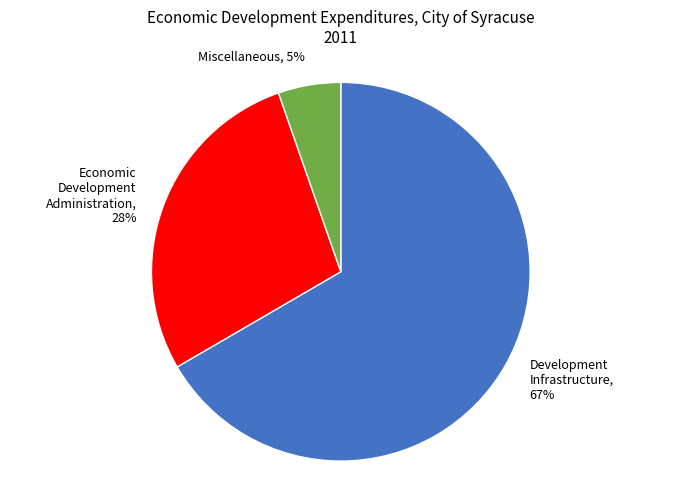

Rank the categories by value from lowest to highest.

Miscellaneous, Economic Development Administration, Development Infrastructure